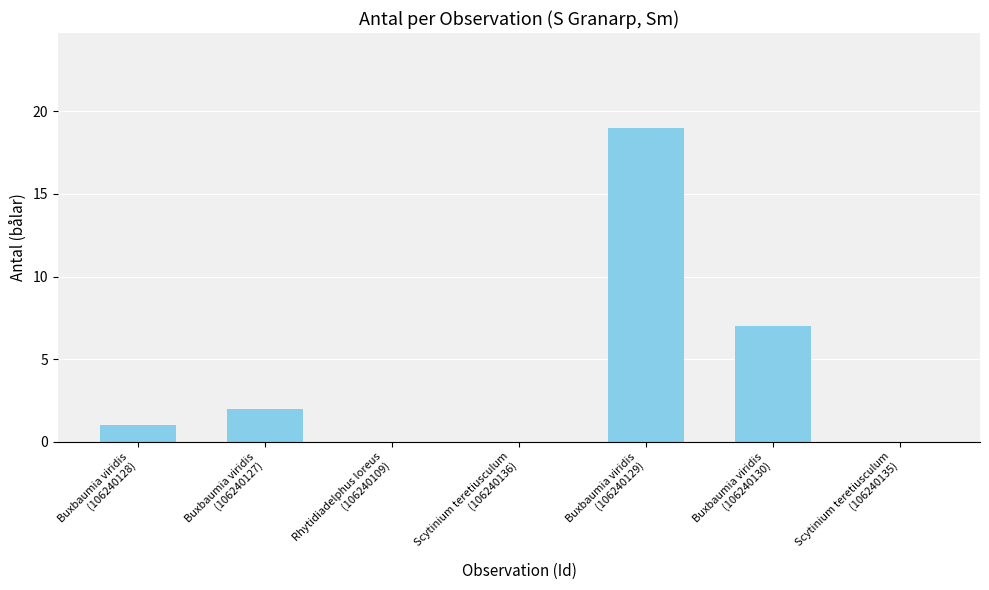

What is the sum of all values?

29